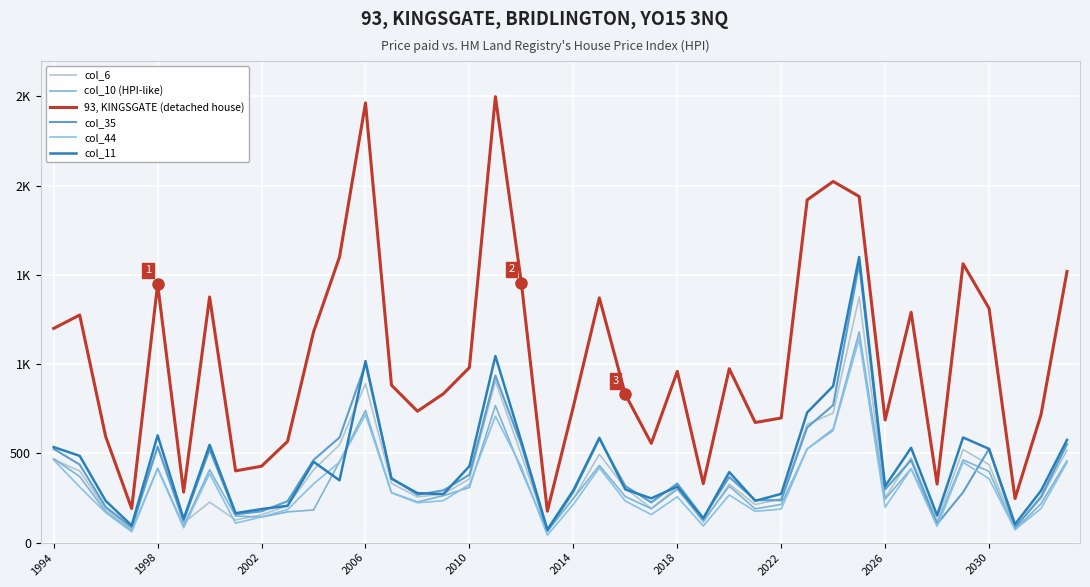

Does the chart have visible grid lines?

Yes